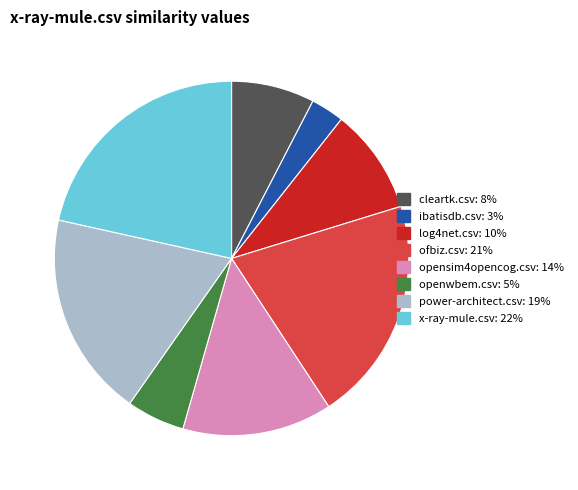

Rank the categories by value from lowest to highest.

ibatisdb.csv, openwbem.csv, cleartk.csv, log4net.csv, opensim4opencog.csv, power-architect.csv, ofbiz.csv, x-ray-mule.csv